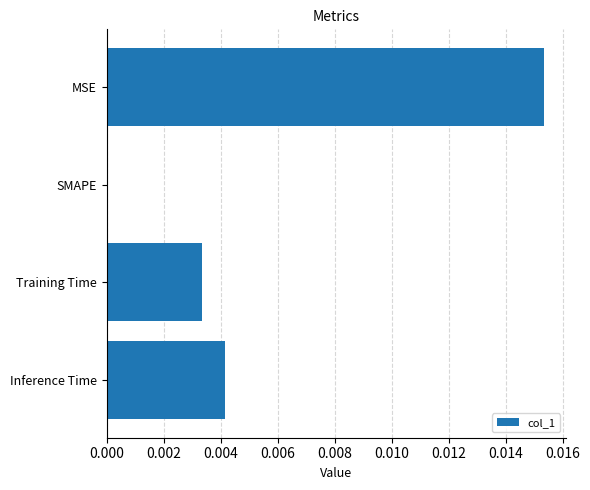

At which category does the chart reach its peak across all series?

MSE